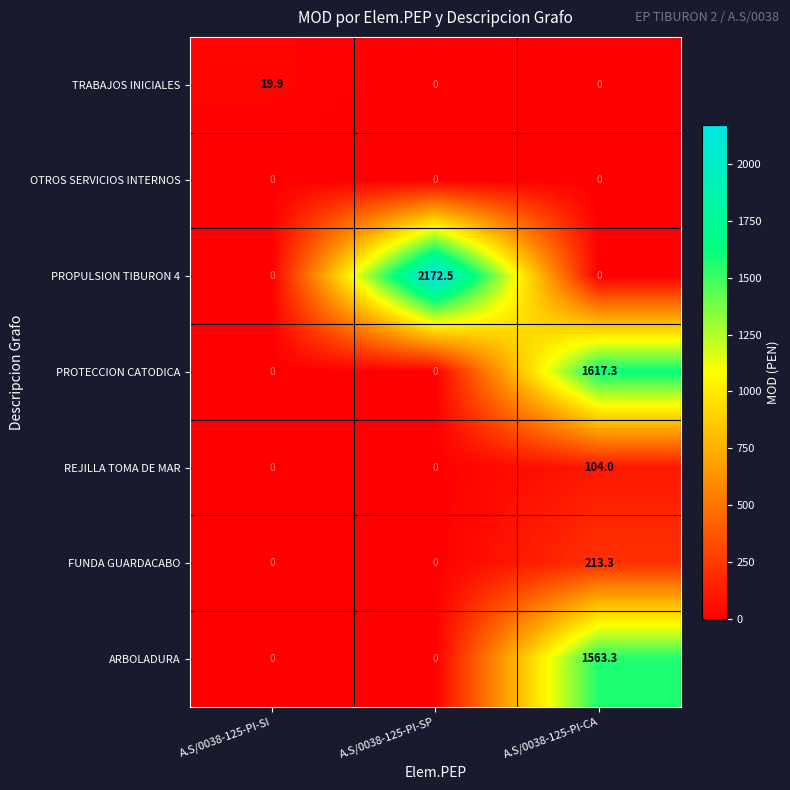

Which series changed the most between A.S/0038-125-PI-SP and A.S/0038-125-PI-CA?

PROPULSION TIBURON 4